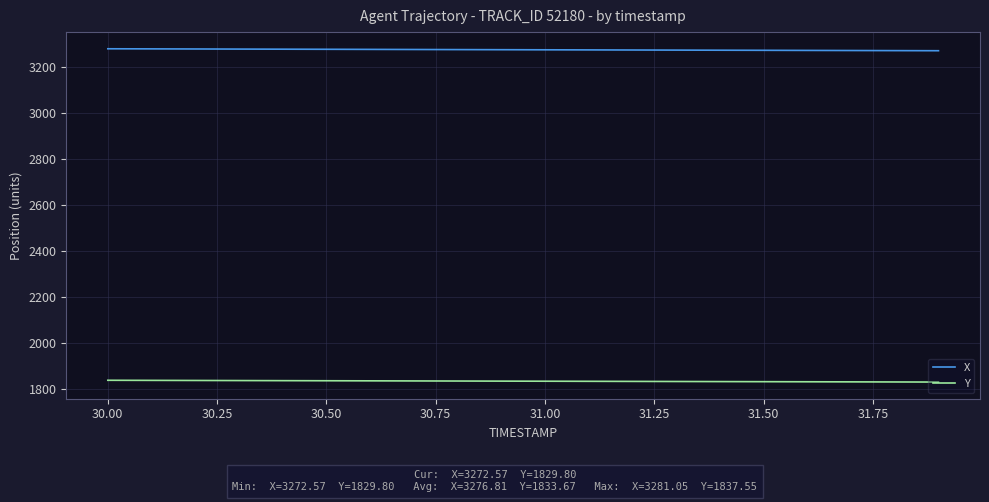

Which series has the largest total across all categories?

X